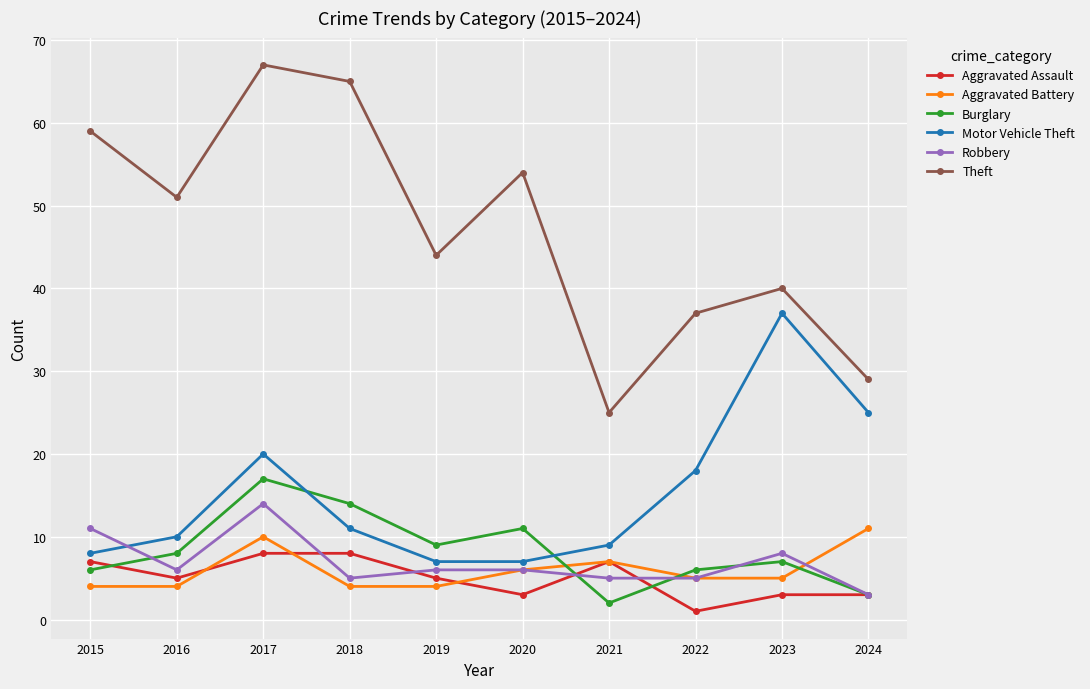

Does the chart display data point markers on the line(s)?

Yes